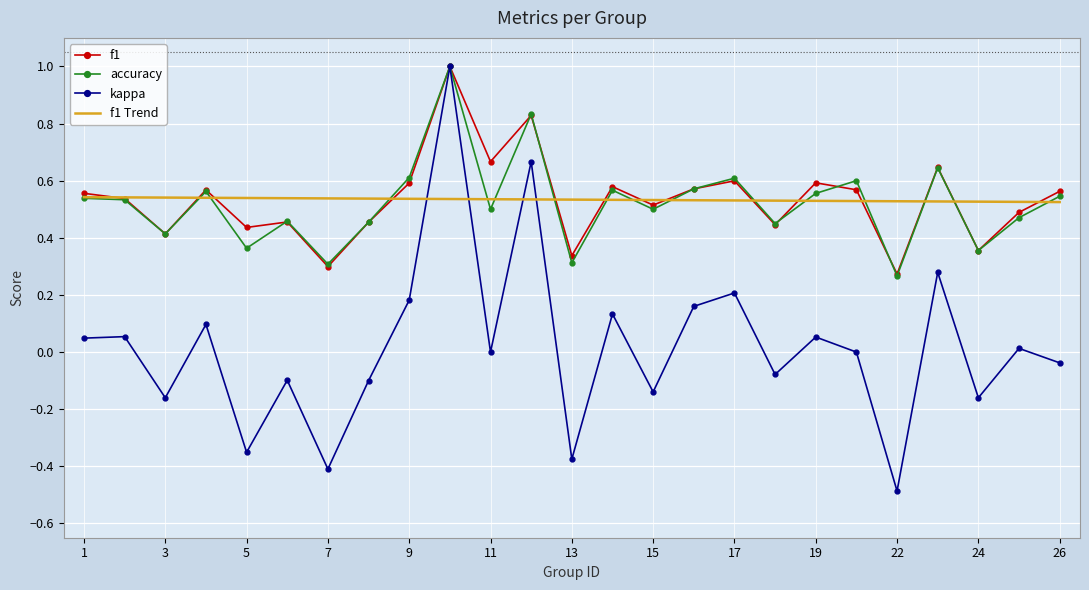

Which series has the widest spread of values?

kappa